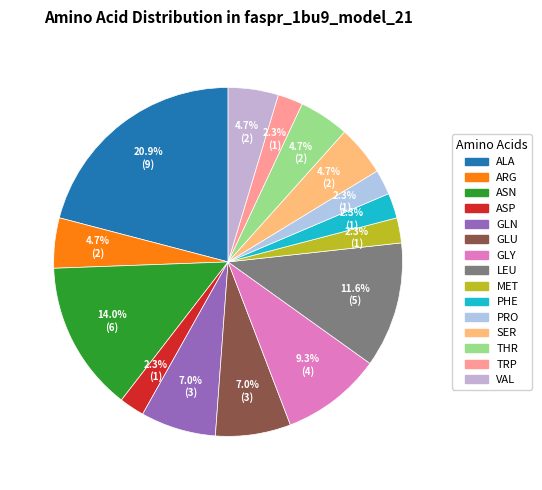

To the nearest percent, what is the difference between the largest and smallest slice percentages?

19%